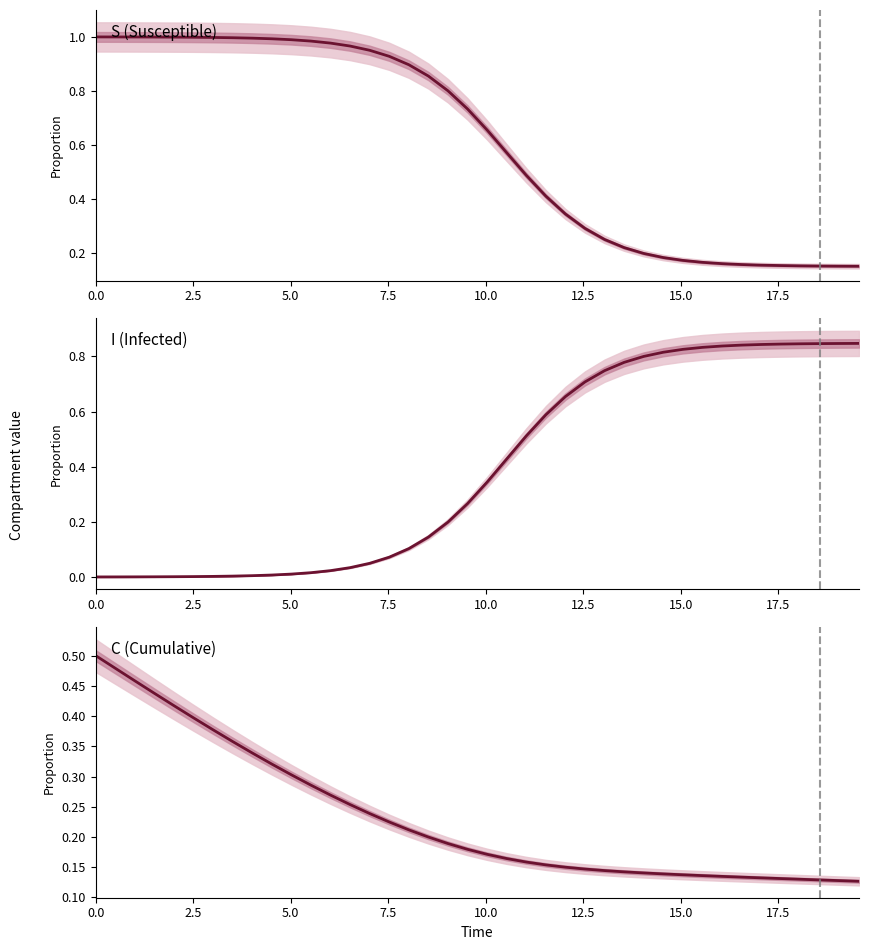

Which series has the widest spread of values?

S (Susceptible)